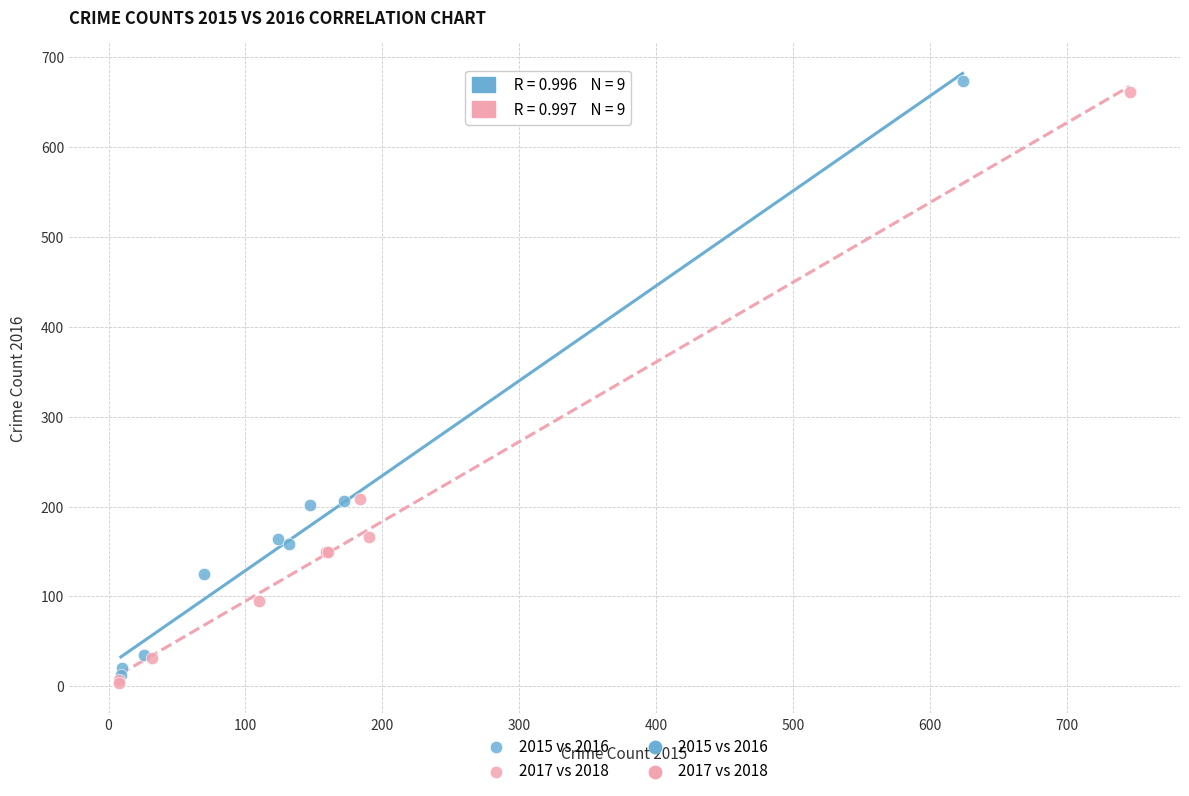

Which series contains the highest Y value?

2015 vs 2016